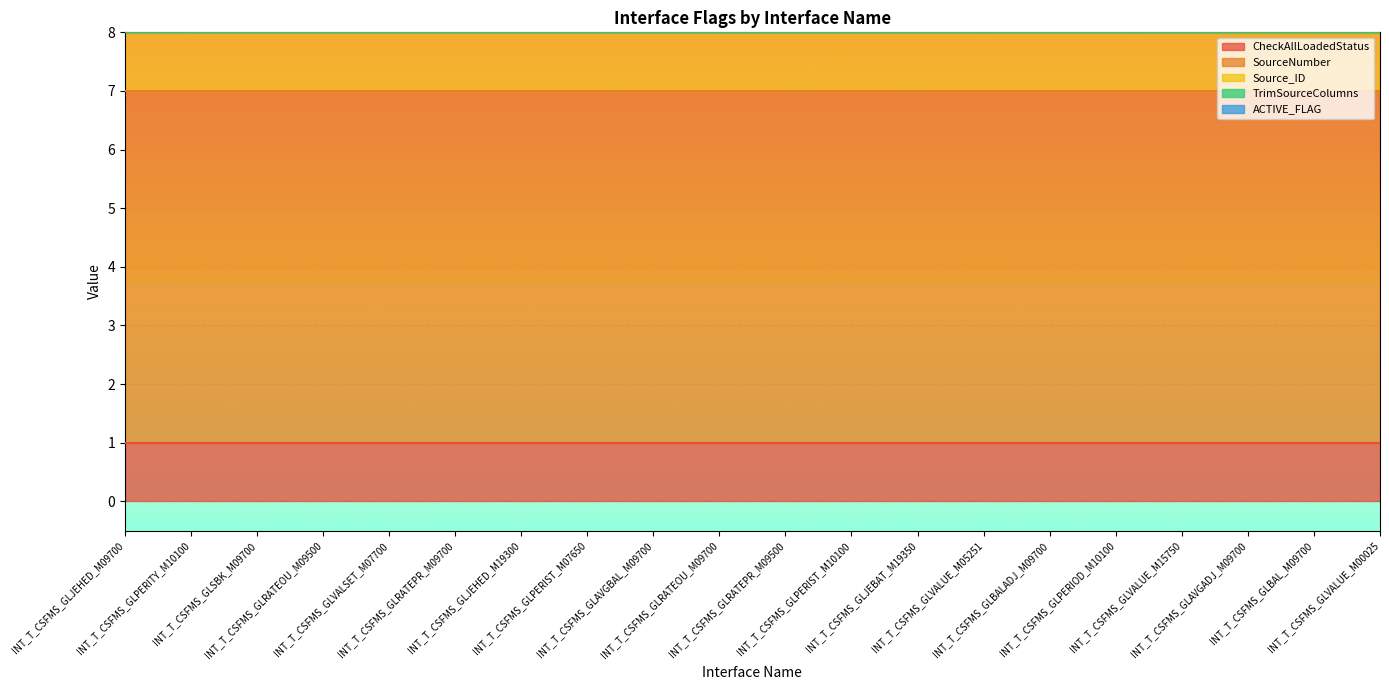

What is the sum of the Source_ID values at INT_T_CSFMS_GLPERITY_M10100 and INT_T_CSFMS_GLJEBAT_M19350?

2